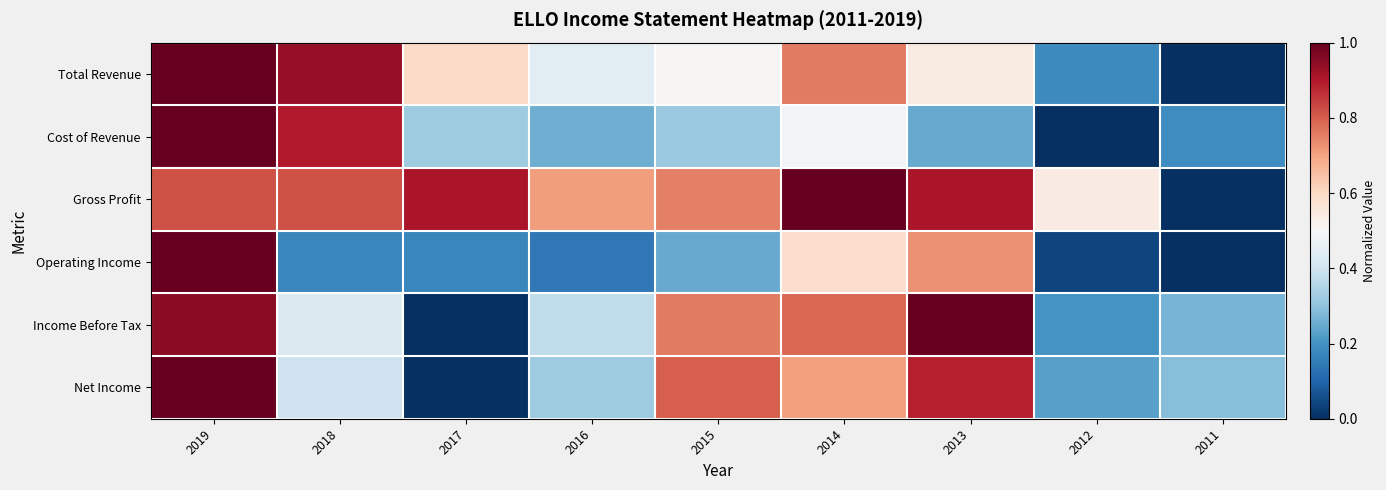

At 2011, list the series in order from largest to smallest.

Net Income, Income Before Tax, Cost of Revenue, Total Revenue, Gross Profit, Operating Income